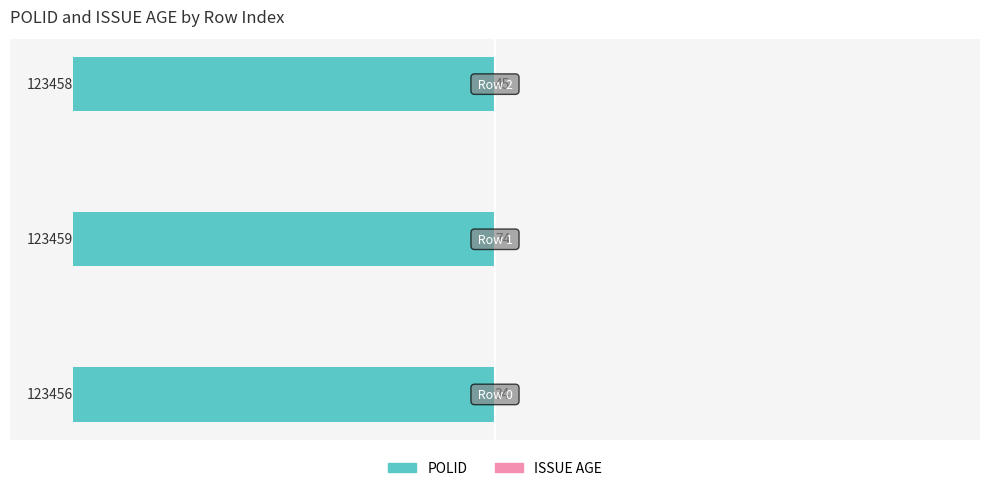

Which series changed the most between 1 and 2?

ISSUE AGE